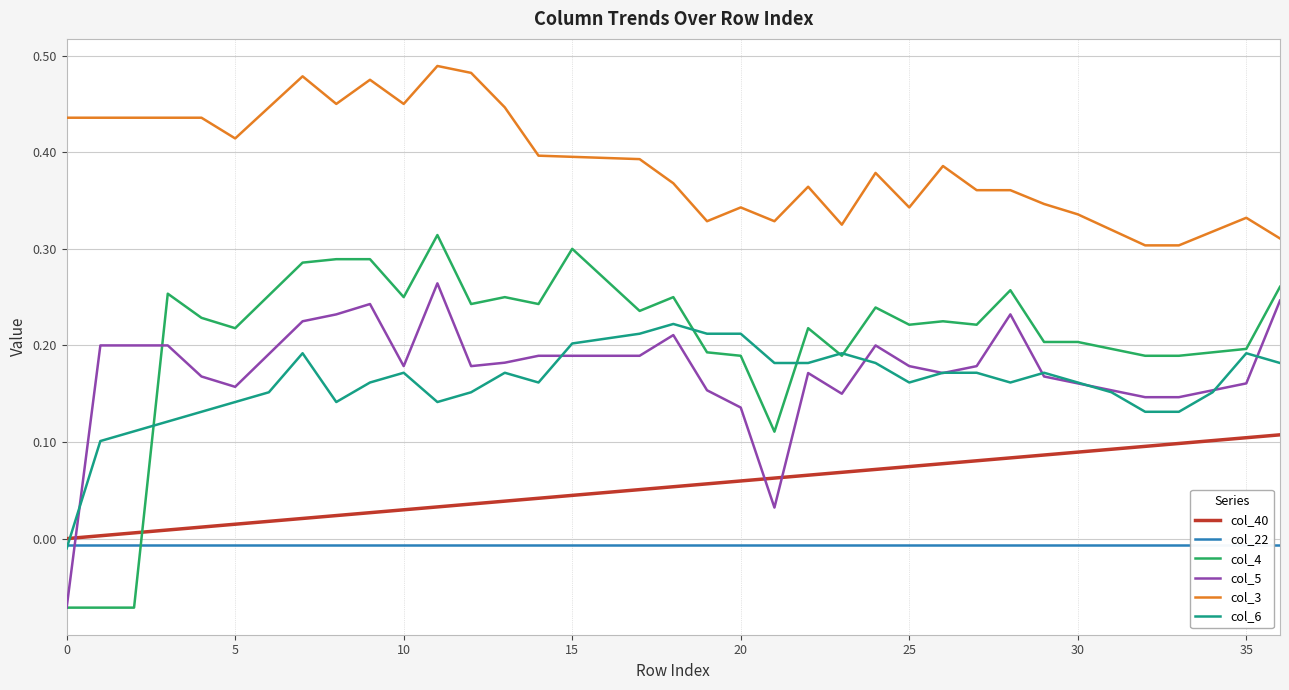

True or false: col_3 and col_5 intersect in this chart.

False